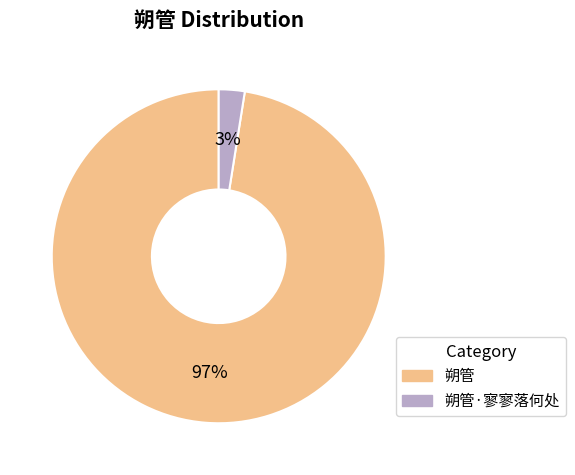

To the nearest percent, what is the average slice percentage?

50%